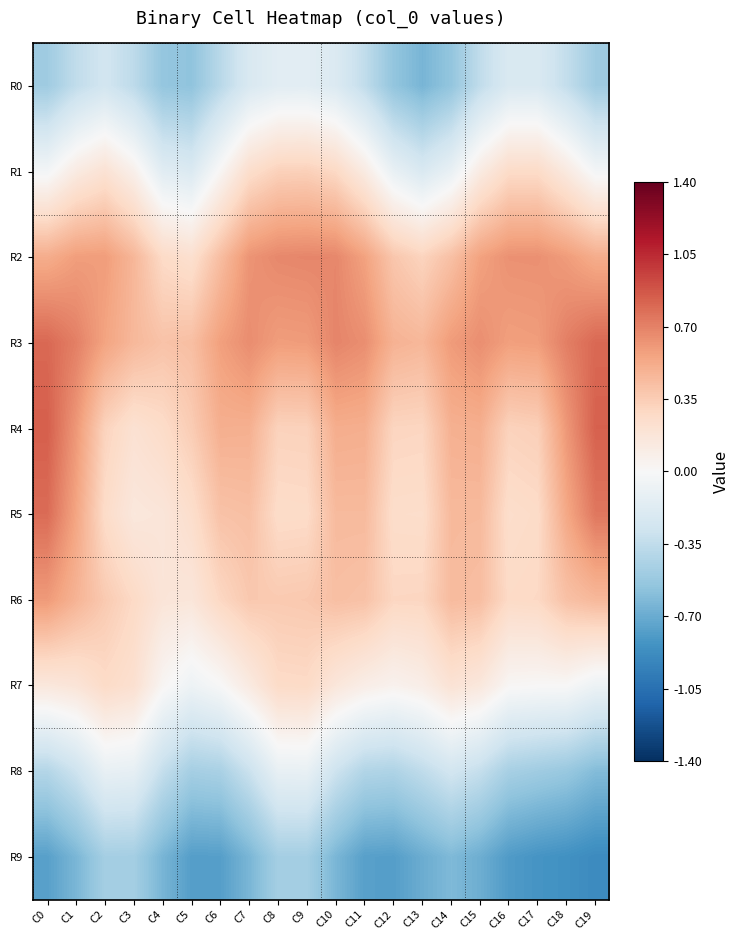

At how many categories does at least one series exceed 0?

20